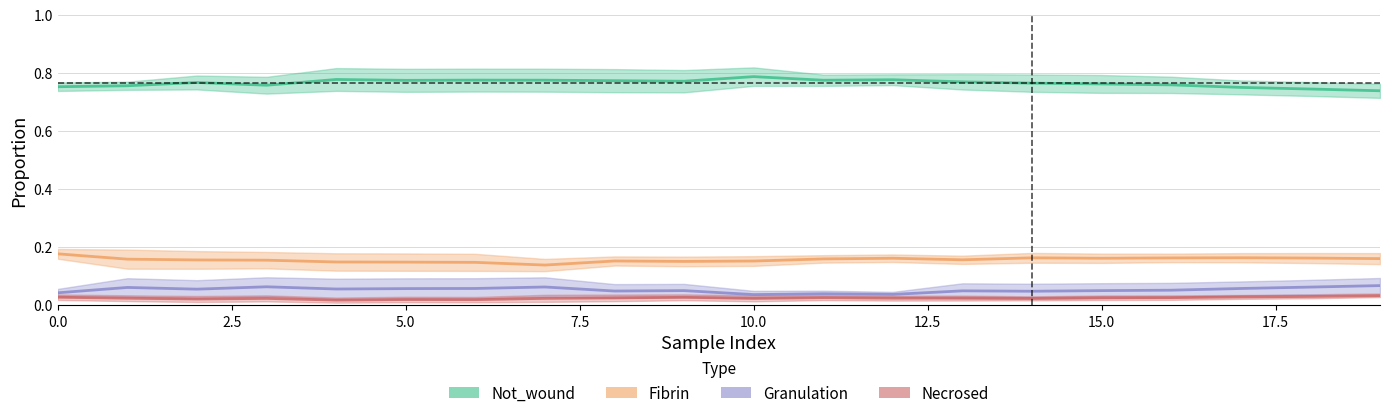

What is the difference between the highest and lowest values at 11?

0.7